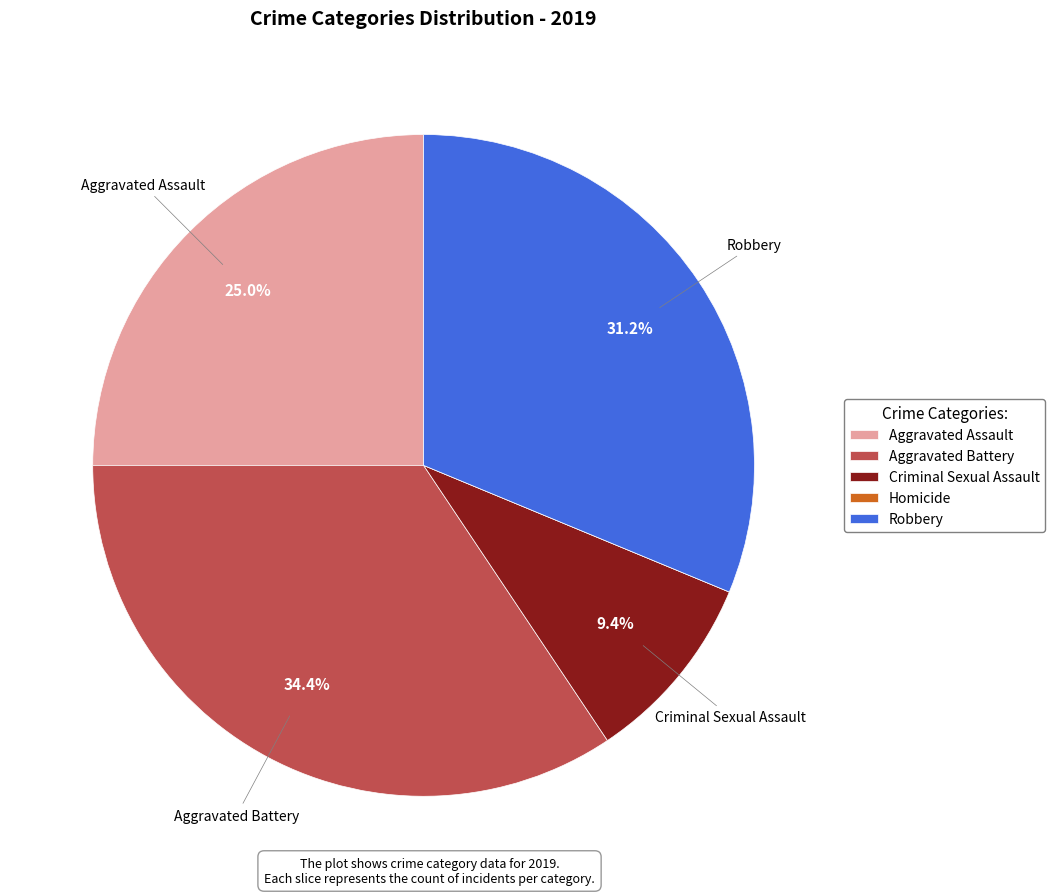

What is the total percentage of Aggravated Assault and Robbery?

56.2%